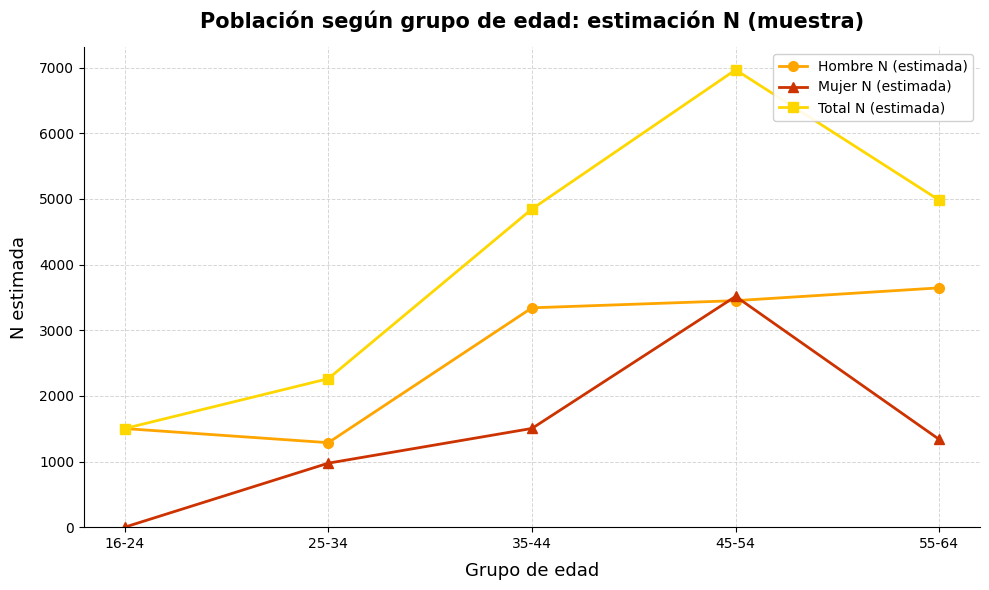

The value of Mujer N (estimada) at 45-54 is 1443. True or false?

False